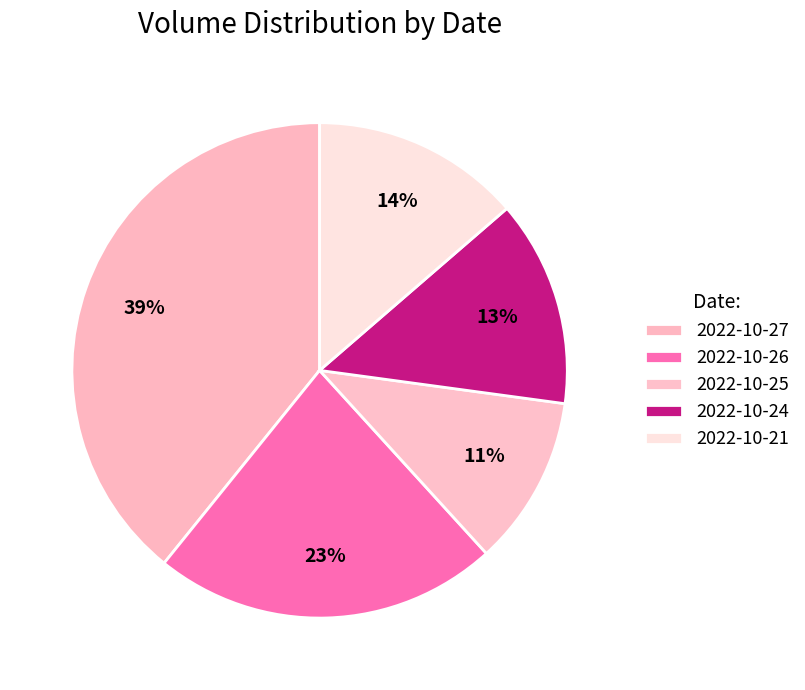

To the nearest percent, what portion does 2022-10-25 represent?

11%